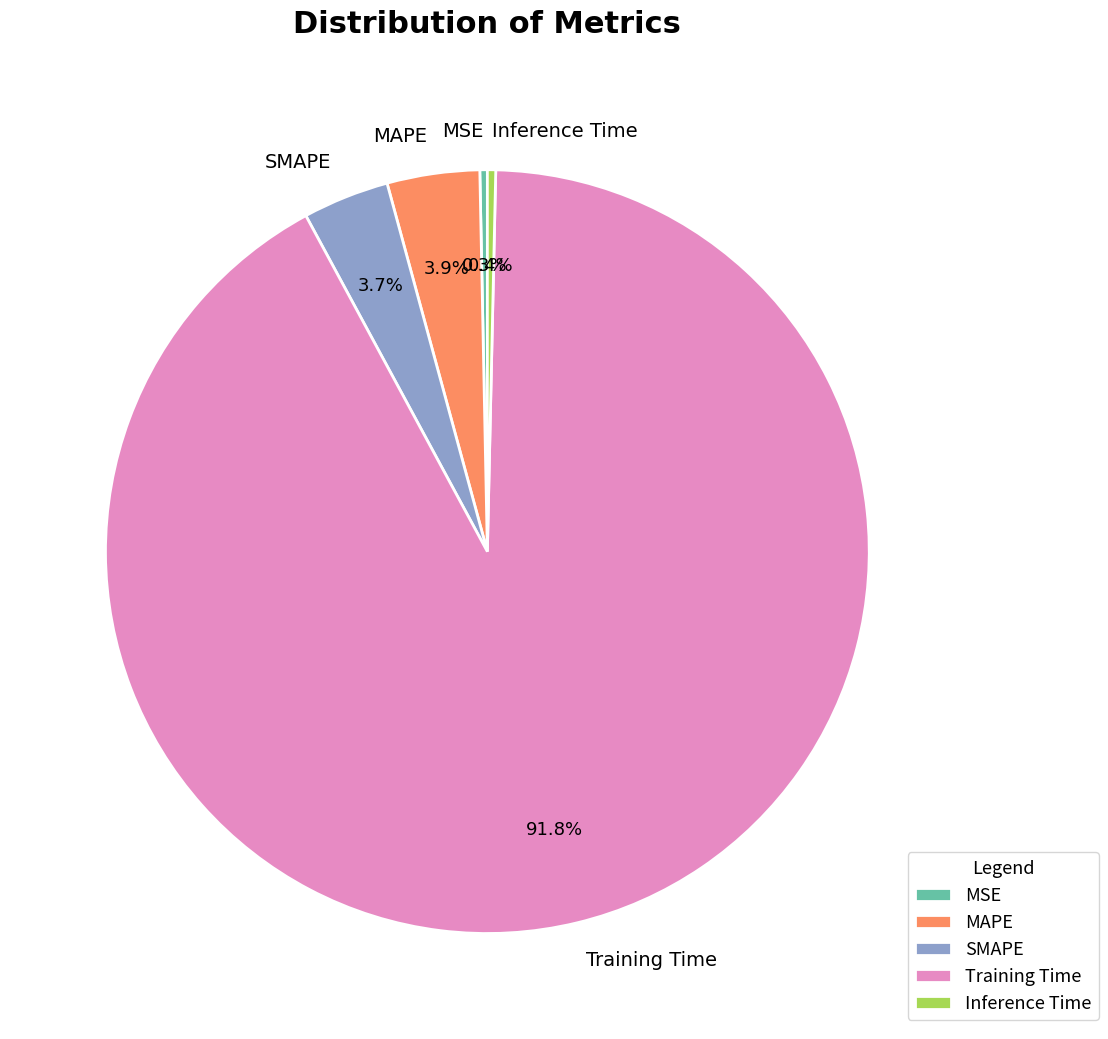

How many segments does this pie chart have?

5